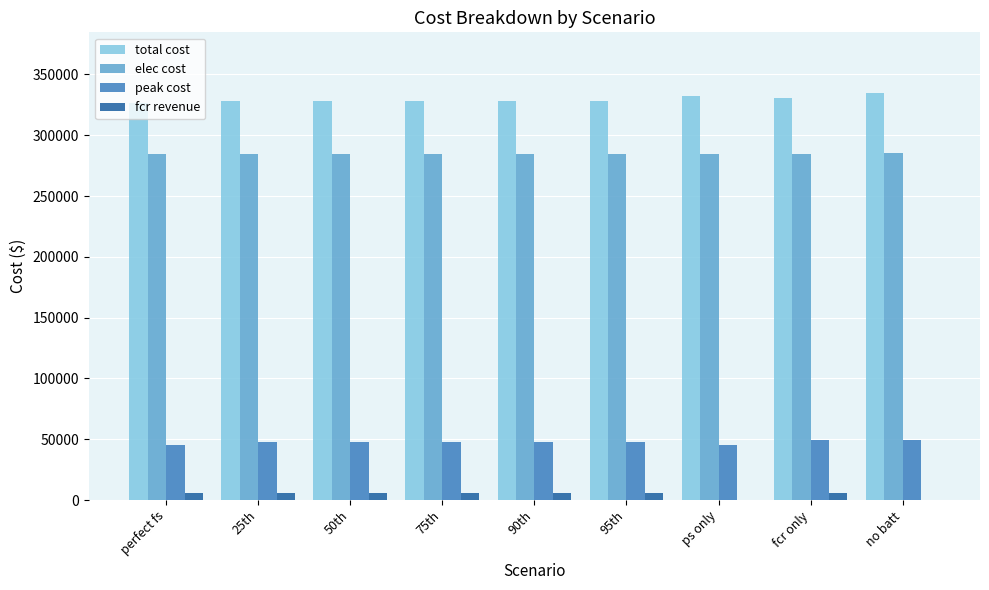

What are all the series names shown in the legend?

total cost, elec cost, peak cost, fcr revenue